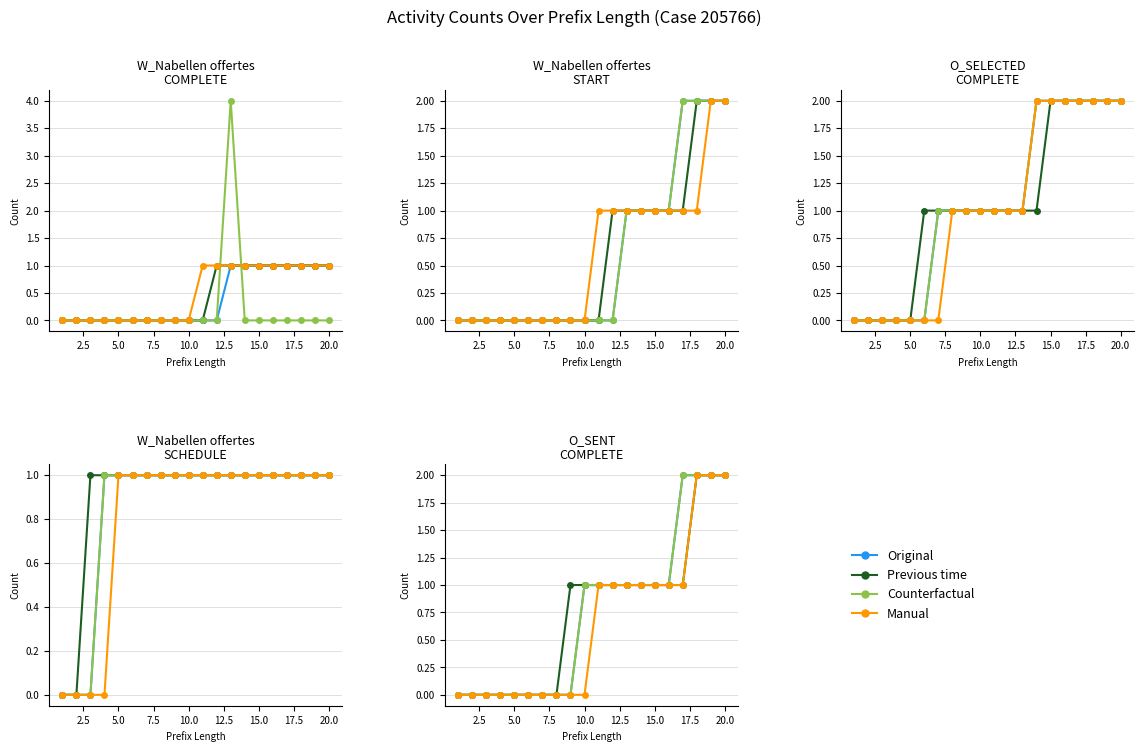

Count the Counterfactual values in the range 0 to 1.

16